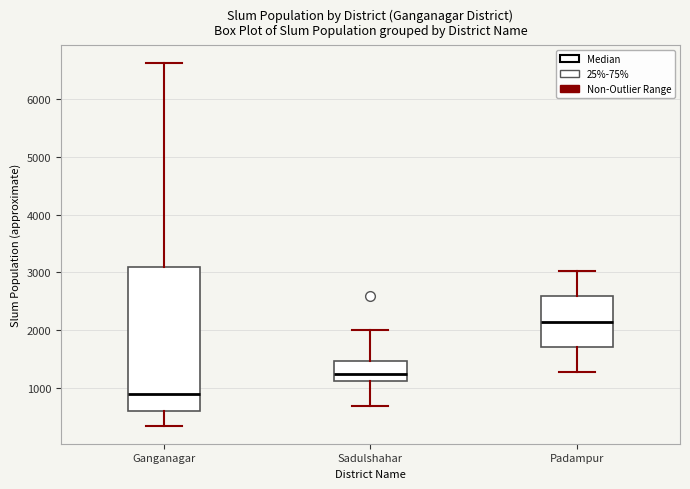

Which box is the tallest, from its lower edge to its upper edge?

Ganganagar